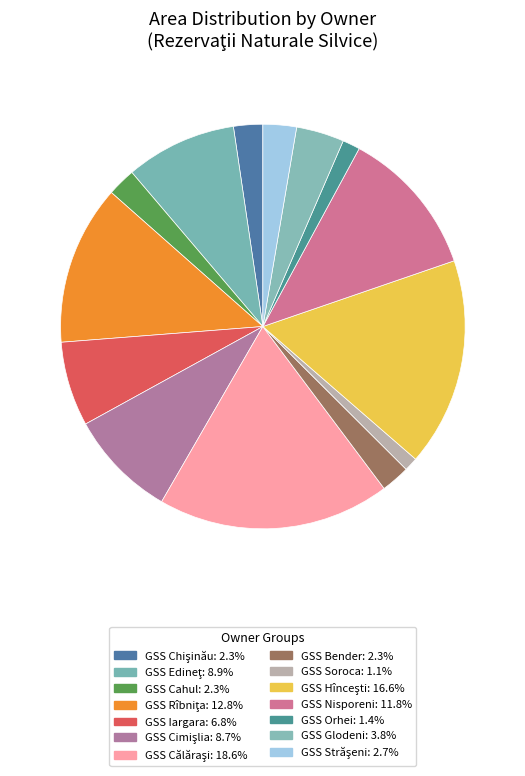

Count the number of slices in the pie.

14